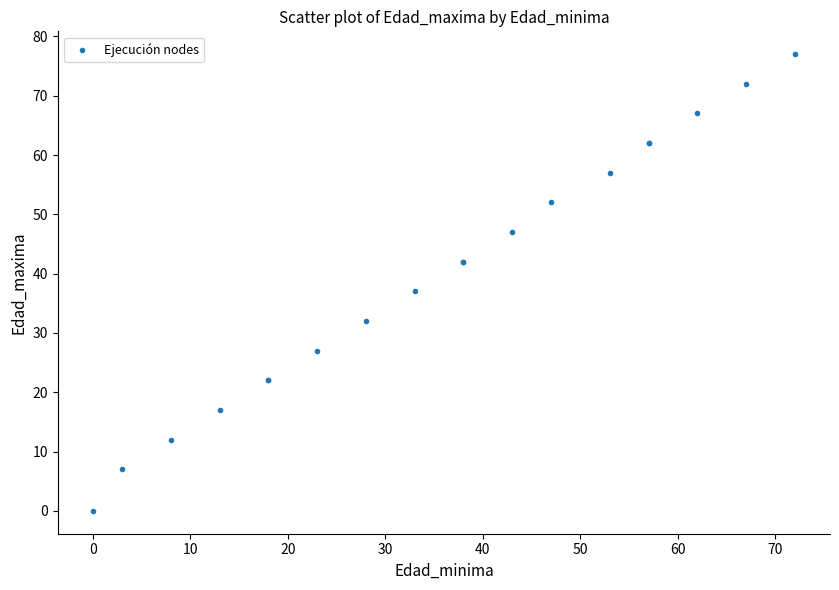

What Y value in the scatter plot is closest to 38?

37